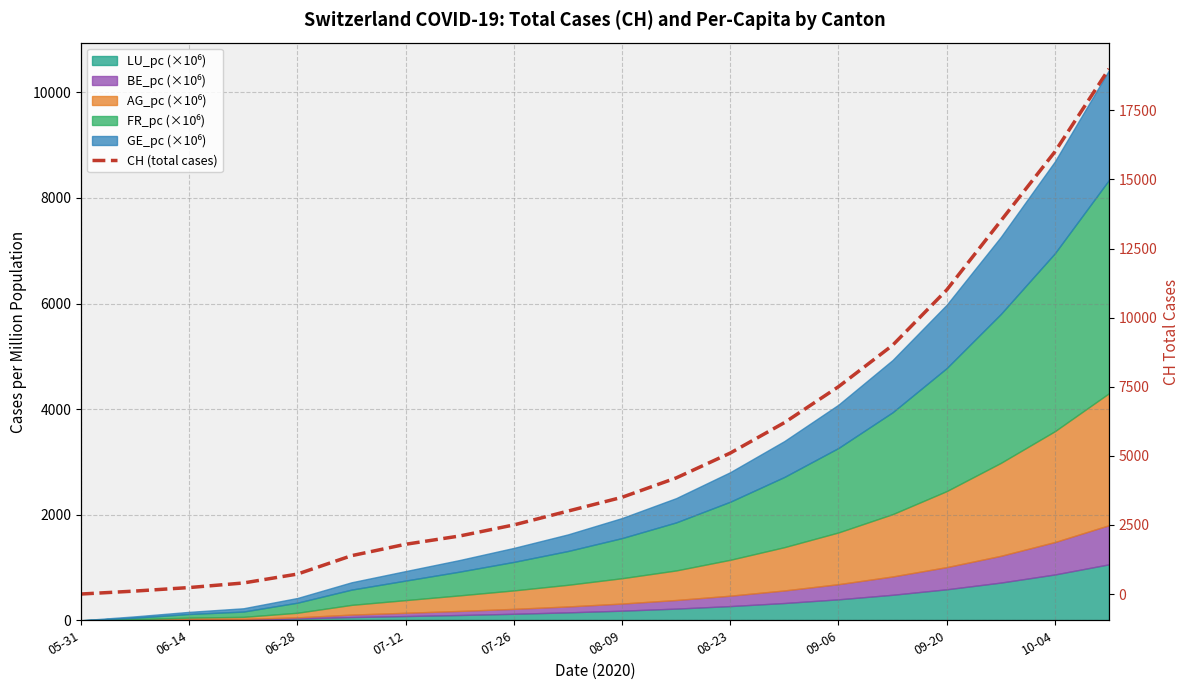

The value at 07-26 is 4013. True or false?

False